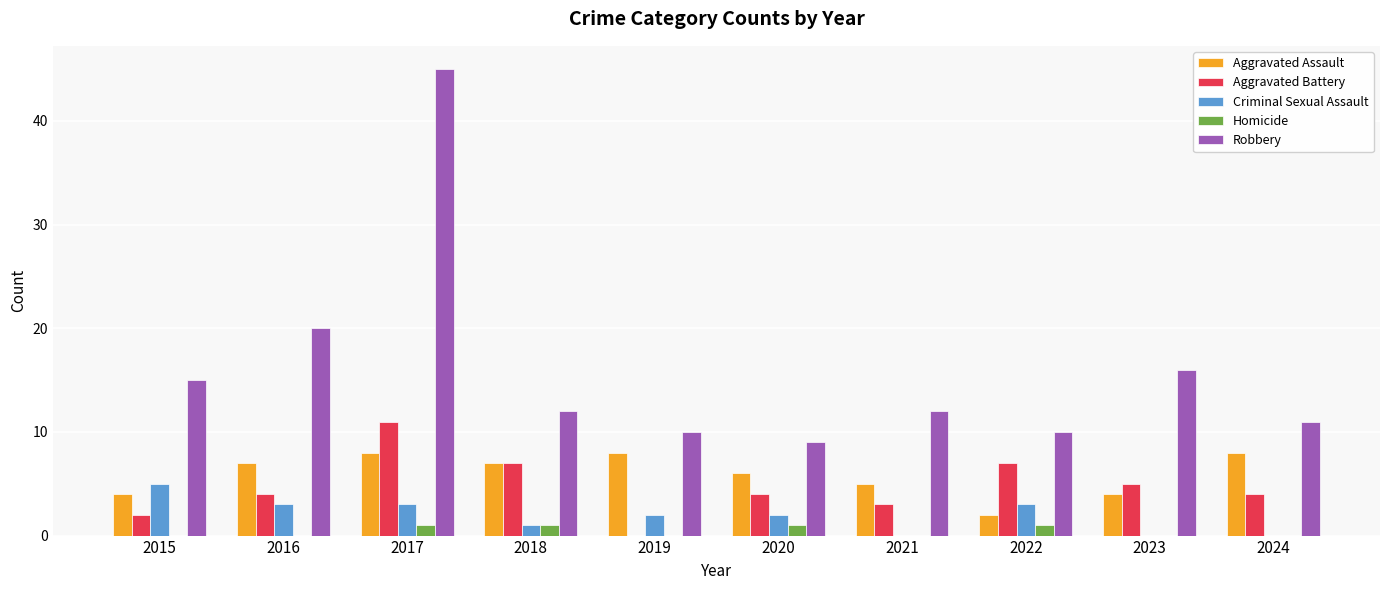

What is the total value across all series at 2017?

68